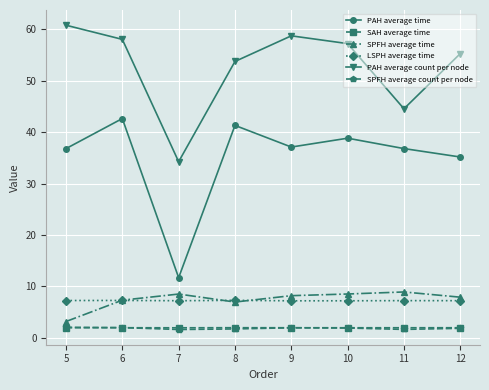

What is the difference between the SPFH average count per node values at 8 and 7?

0.1